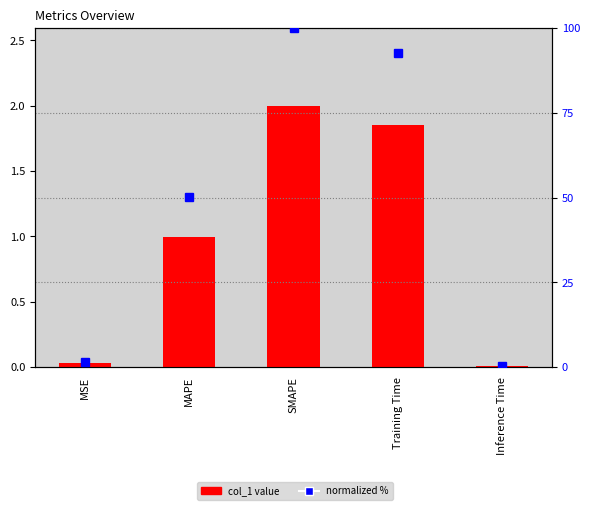

What is the maximum value shown in the chart?

100.0